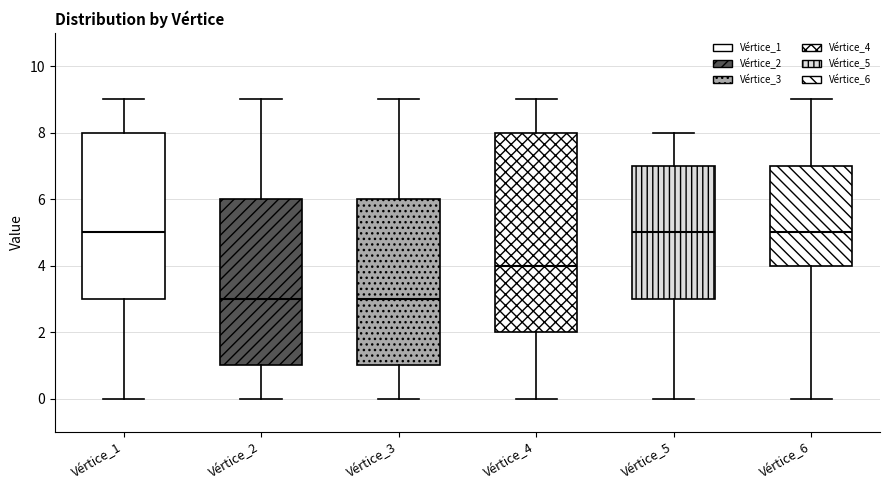

Reading left to right, transcribe this box plot: for each box, give where its median line is, the range the box spans, and where its two whiskers end, as read against the y-axis. The values are not printed on the chart, so give them approximately, as read against the axis.

Vértice_1: median 5, box 3 to 8, whiskers 0 to 9
Vértice_2: median 3, box 1 to 6, whiskers 0 to 9
Vértice_3: median 3, box 1 to 6, whiskers 0 to 9
Vértice_4: median 4, box 2 to 8, whiskers 0 to 9
Vértice_5: median 5, box 3 to 7, whiskers 0 to 8
Vértice_6: median 5, box 4 to 7, whiskers 0 to 9